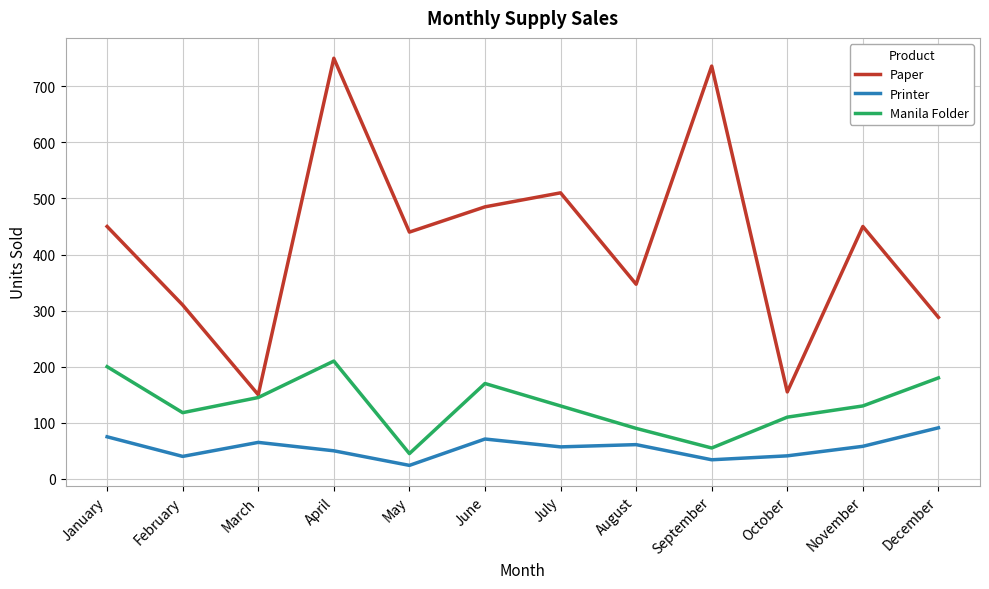

At September, list the series in order from largest to smallest.

Paper, Manila Folder, Printer